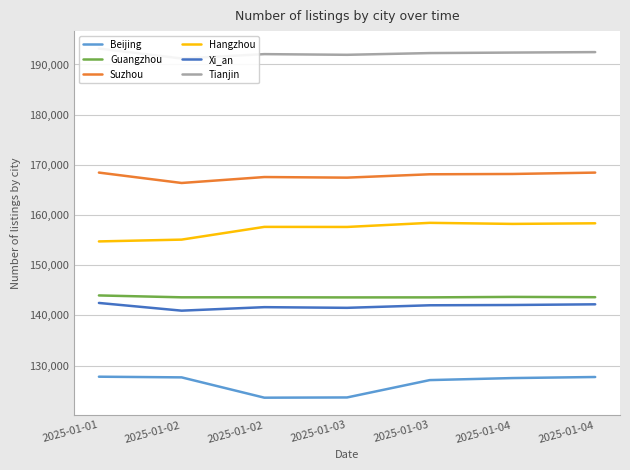

The value of Suzhou at 2025-01-04 is 168459. True or false?

True